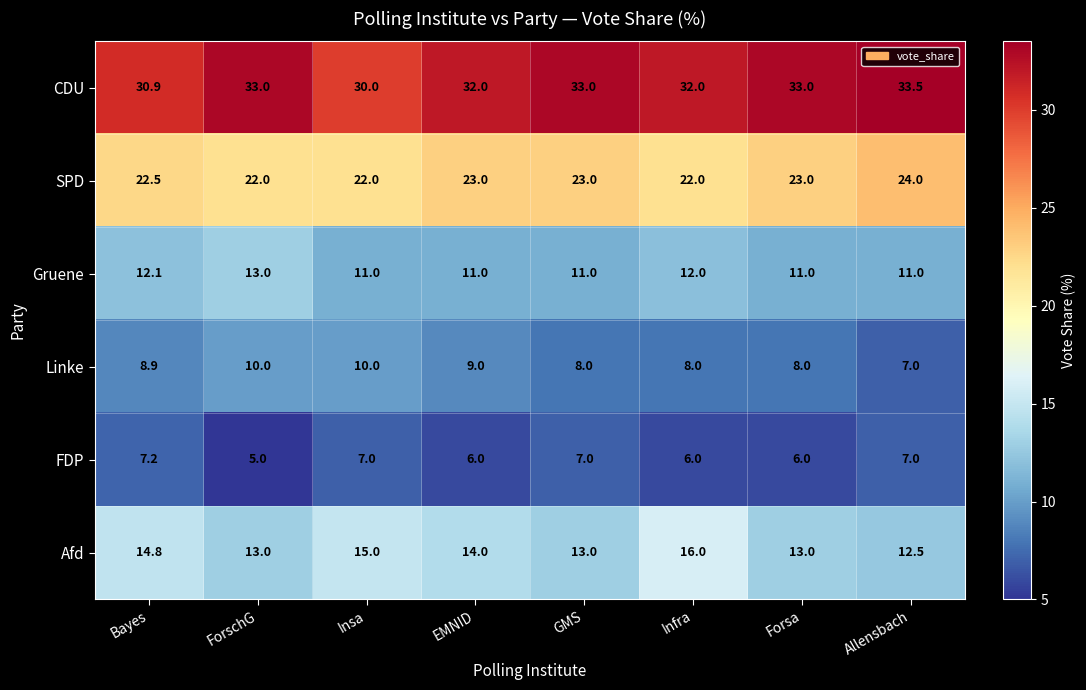

Count the number of categories in the chart.

8